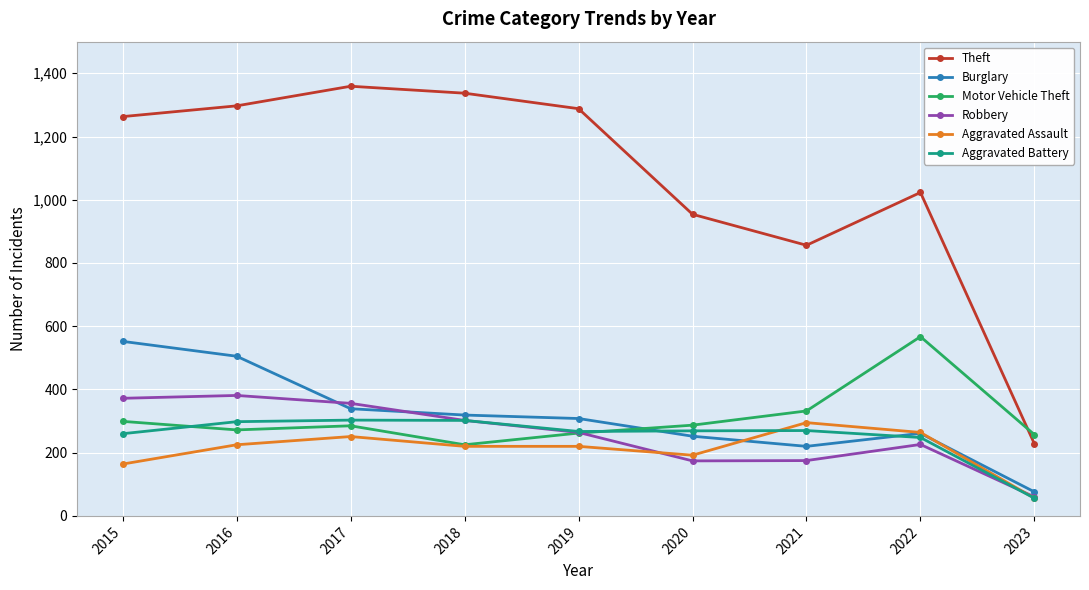

True or false: Robbery and Theft cross at least once.

False